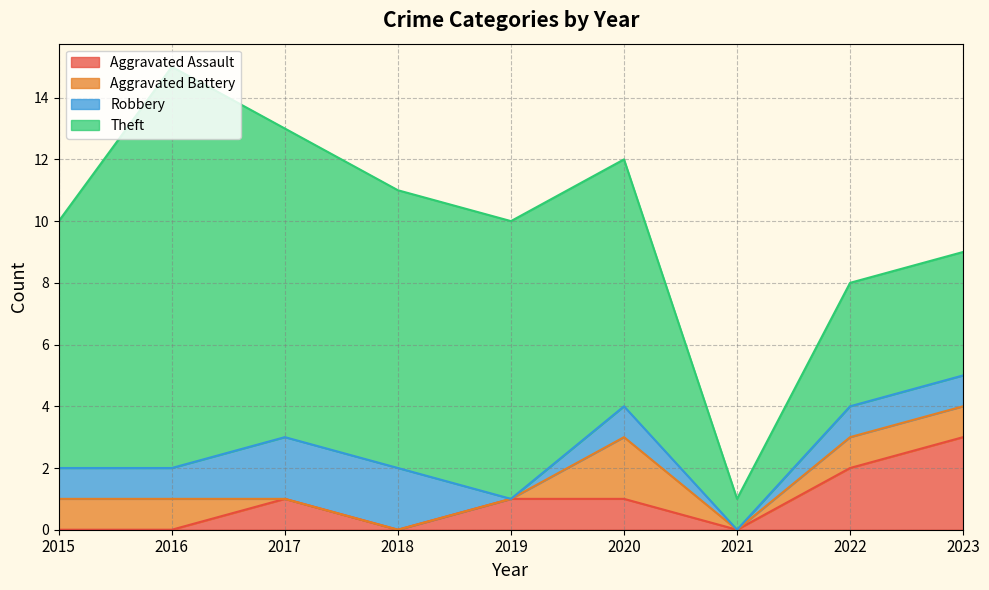

What is the approximate value of Robbery at 2016?

1